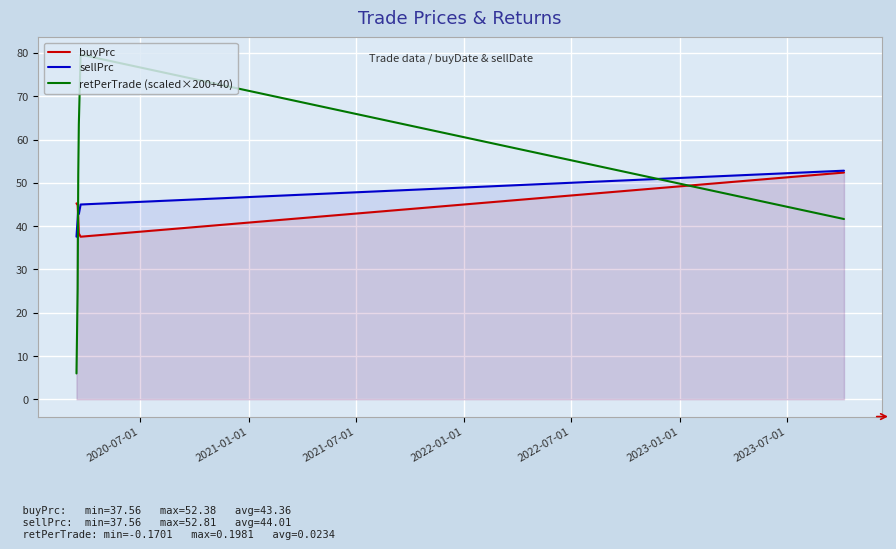

True or false: retPerTrade (scaled×200+40) and buyPrc cross at least once.

True